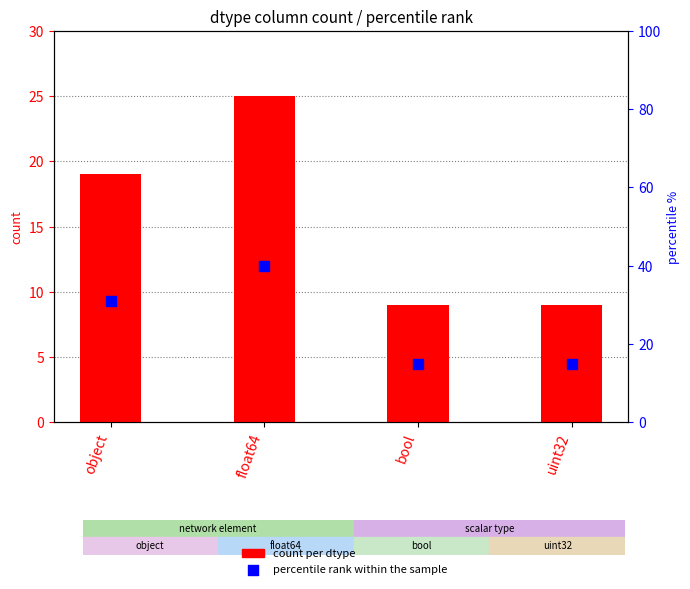

What is the total value across all series at bool?

24